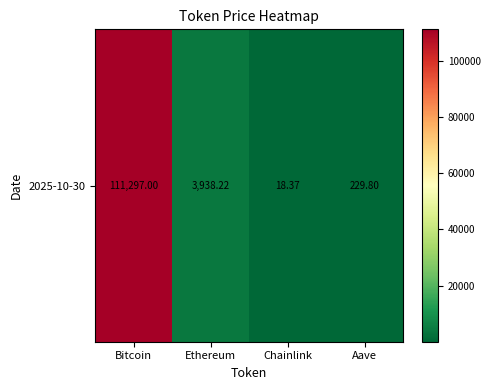

What is the sum of the values at Bitcoin and Ethereum?

115235.2